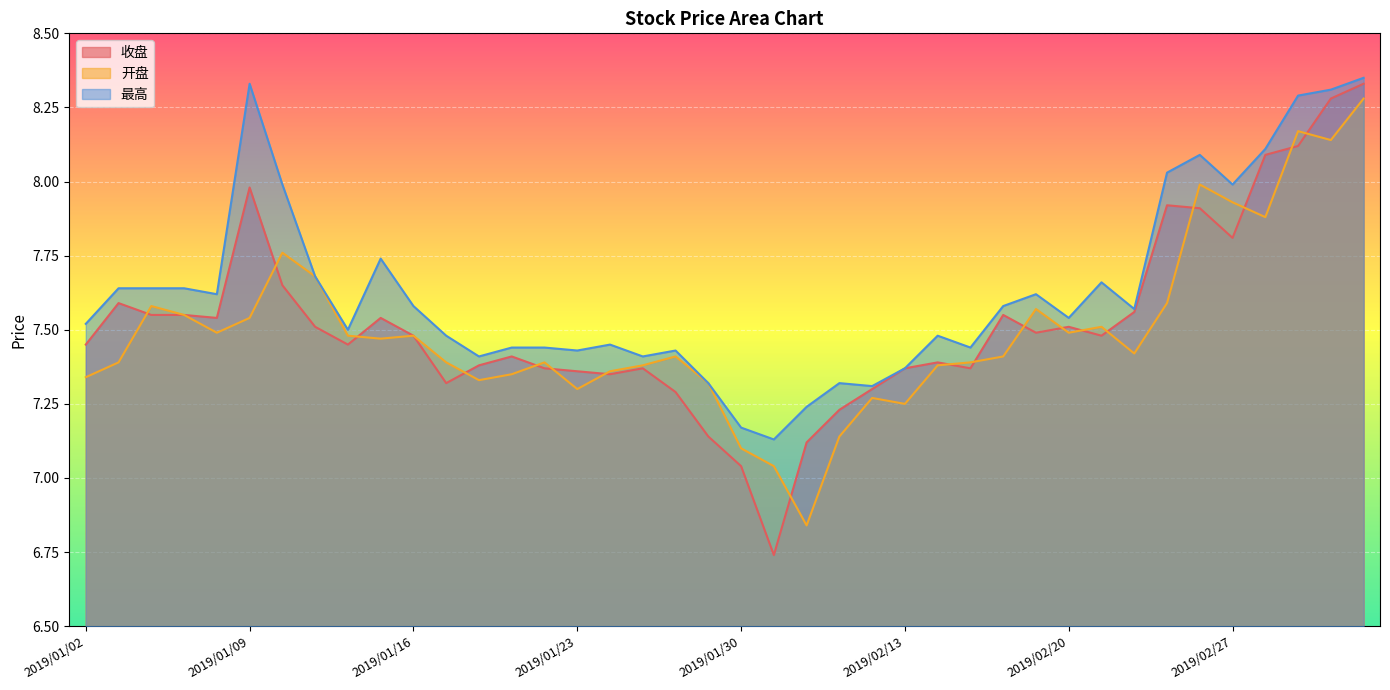

How many interior local valleys does the 最高 series have?

11